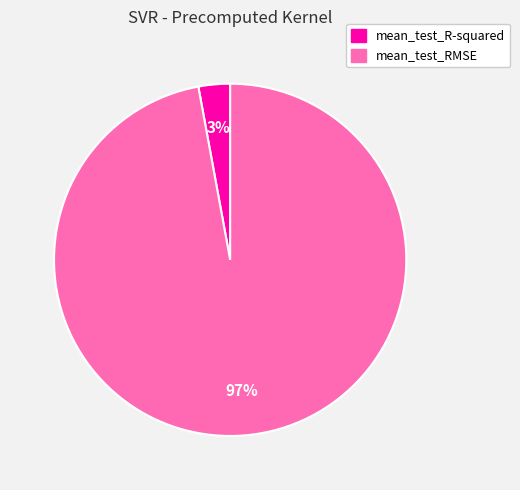

Which has a higher value, mean_test_R-squared or mean_test_RMSE?

mean_test_RMSE